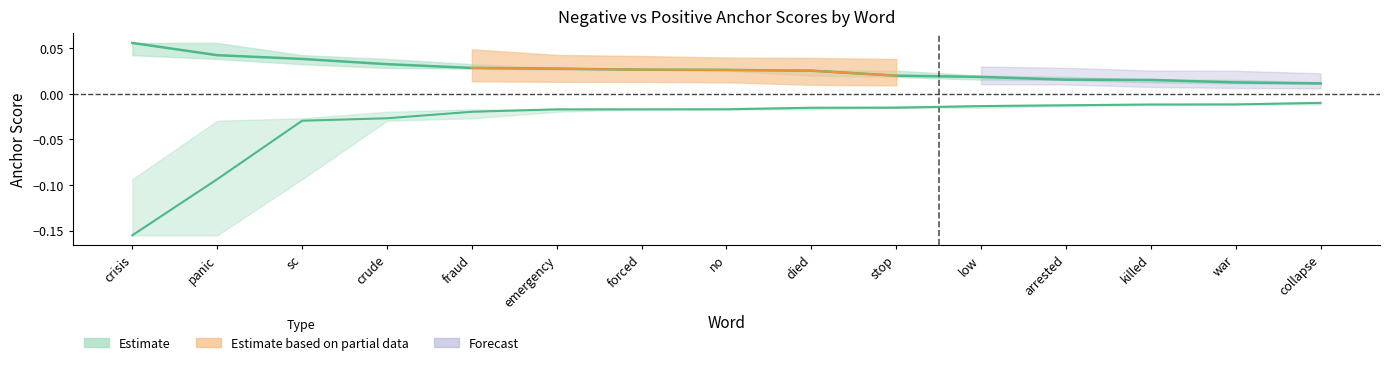

True or false: negative_anchor and positive_anchor cross at least once.

False